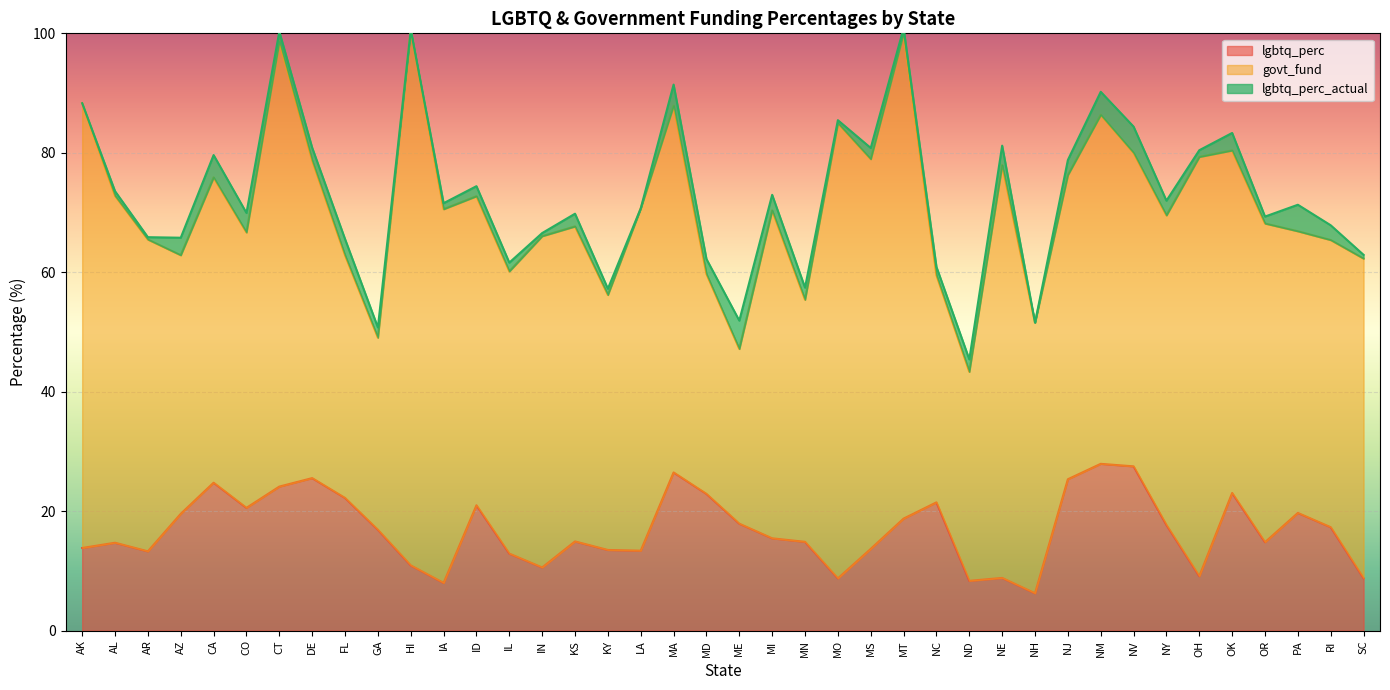

What is the label of the 9th point from the left?

FL